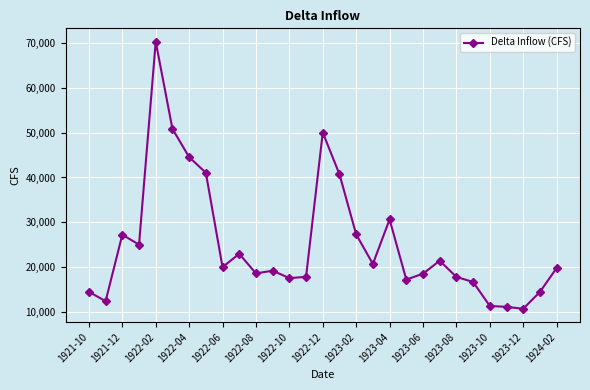

What is the average value?

25198.6